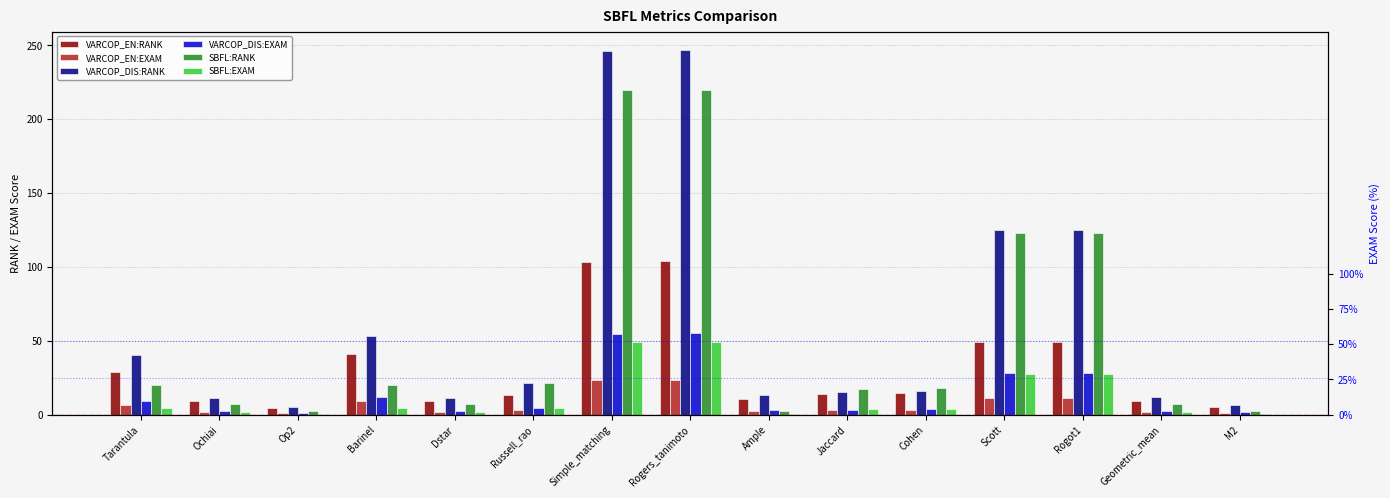

What is the value of the VARCOP_EN:RANK bar at the 4th from the left?

40.7